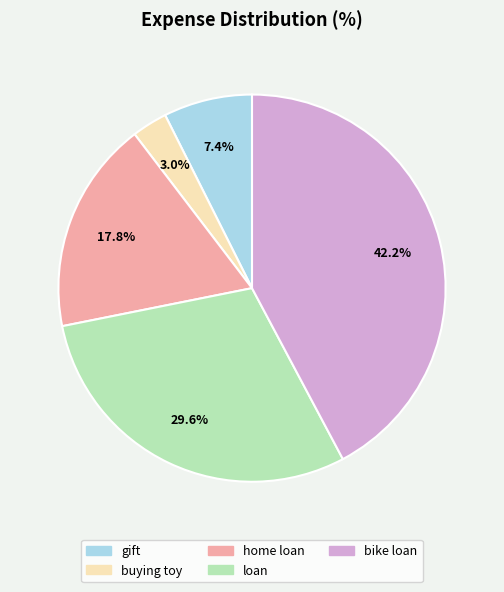

Is there a majority slice in this chart?

No